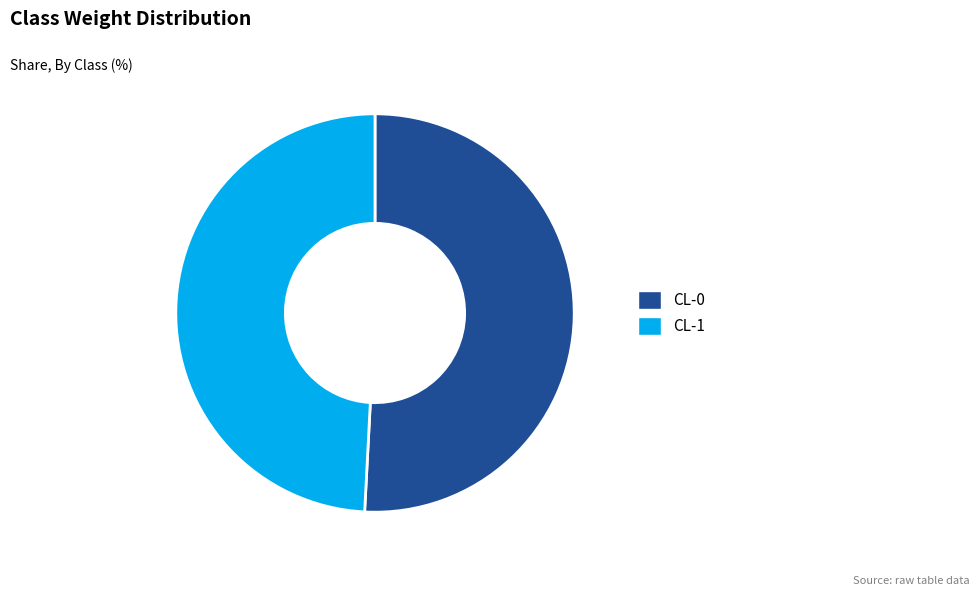

Which category has the biggest portion of the pie?

CL-0